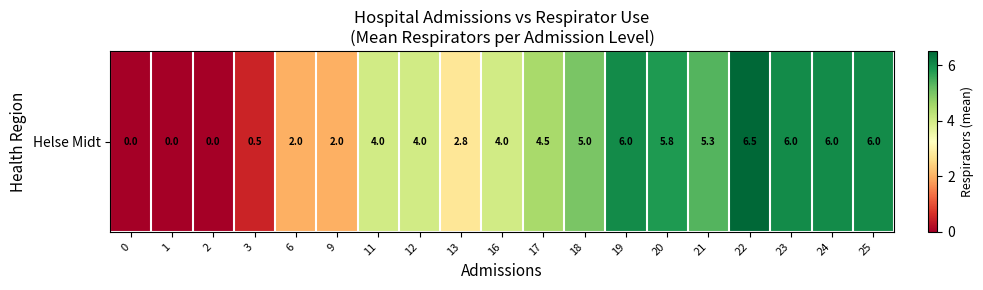

What is the greatest value displayed?

6.5